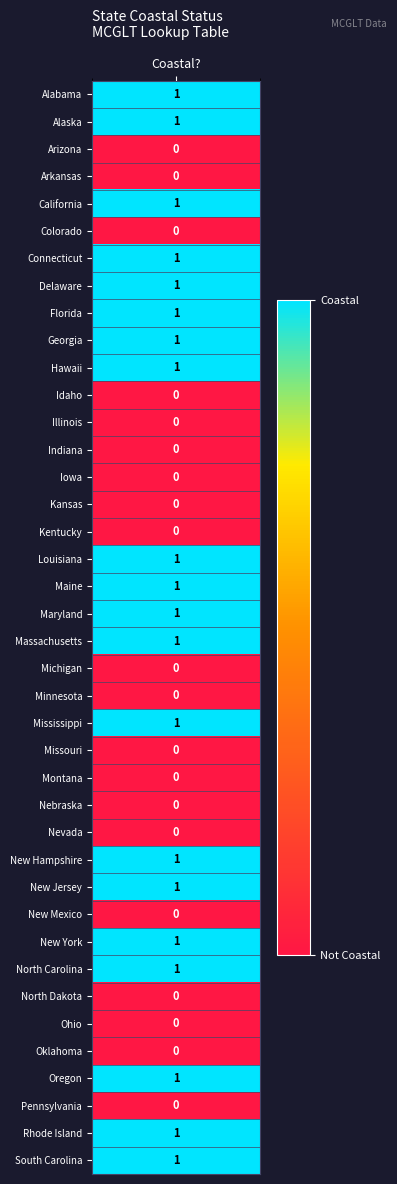

How many data points are less than 1?

20